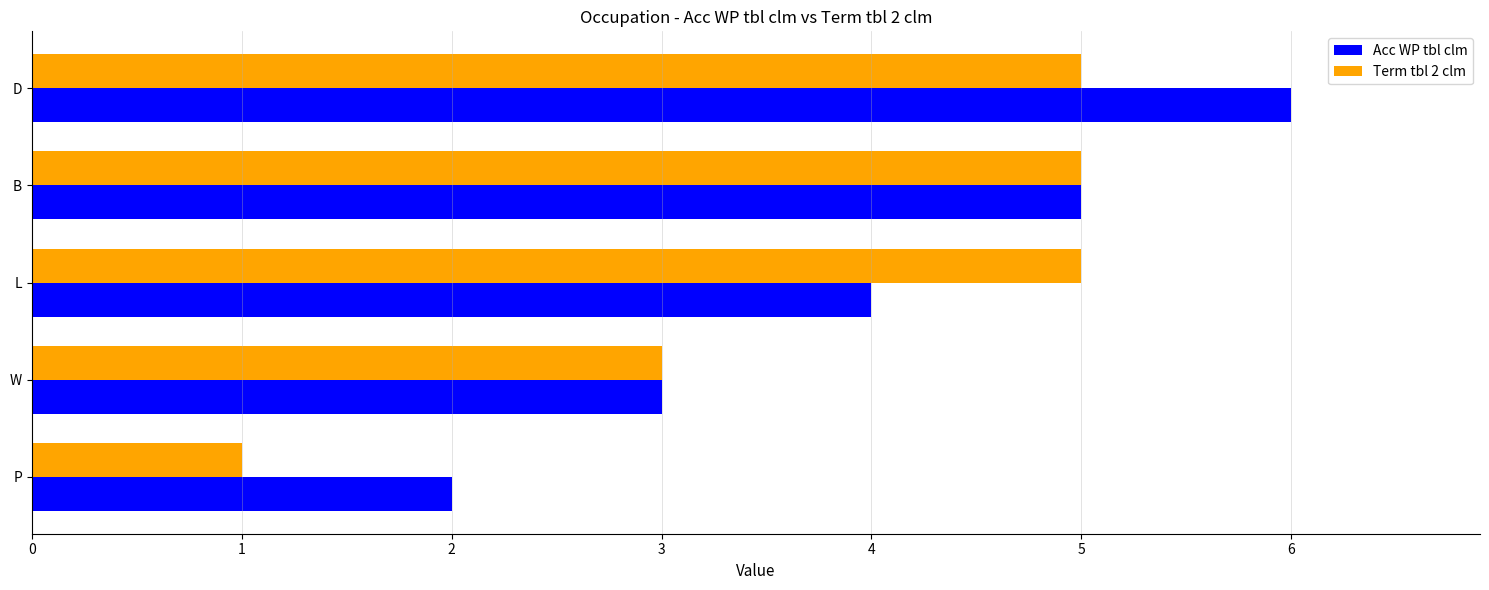

Between L and D, which series saw the biggest shift?

Acc WP tbl clm